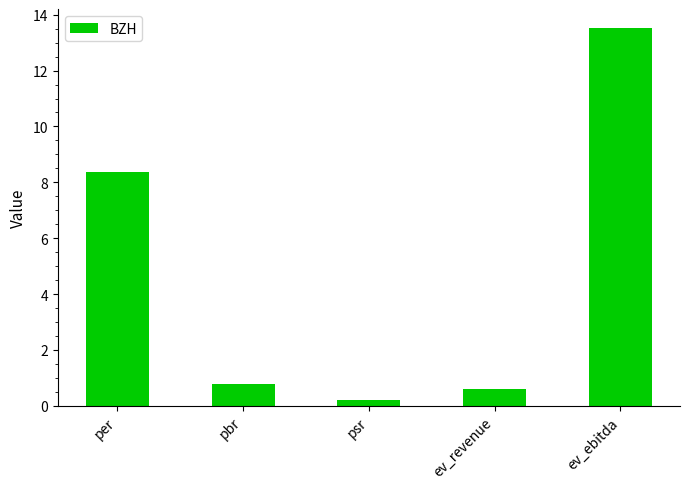

True or false: the data shows 5.5 at ev_ebitda.

False